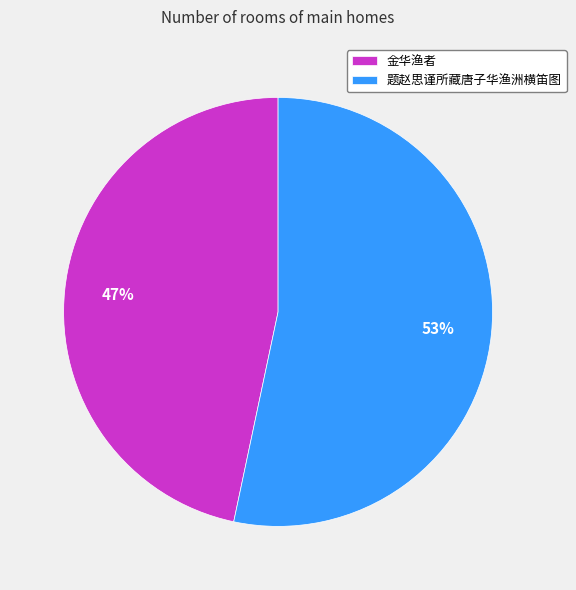

Count the number of slices in the pie.

2